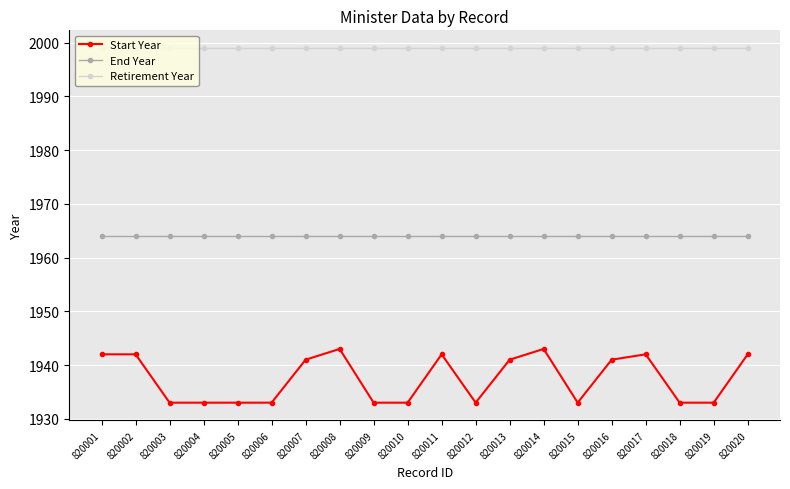

What is the difference between the highest and lowest values at 820017?

57